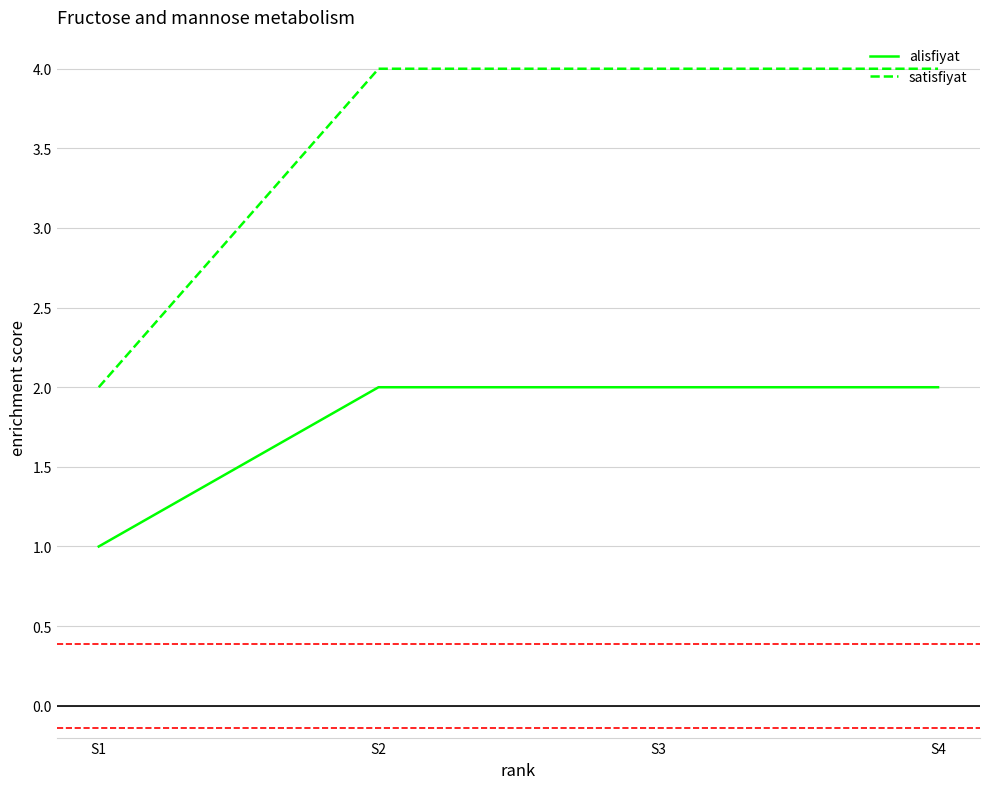

Rank the series by their average value, from highest to lowest.

satisfiyat, alisfiyat